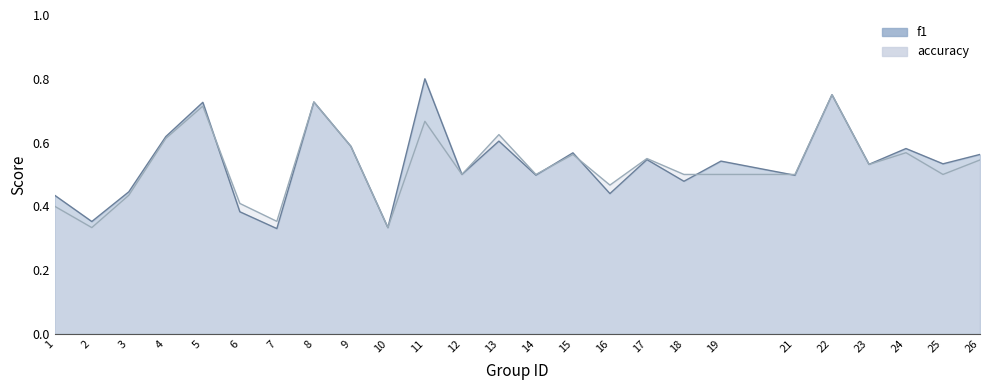

The accuracy series shows 1.1 at 4. True or false?

False